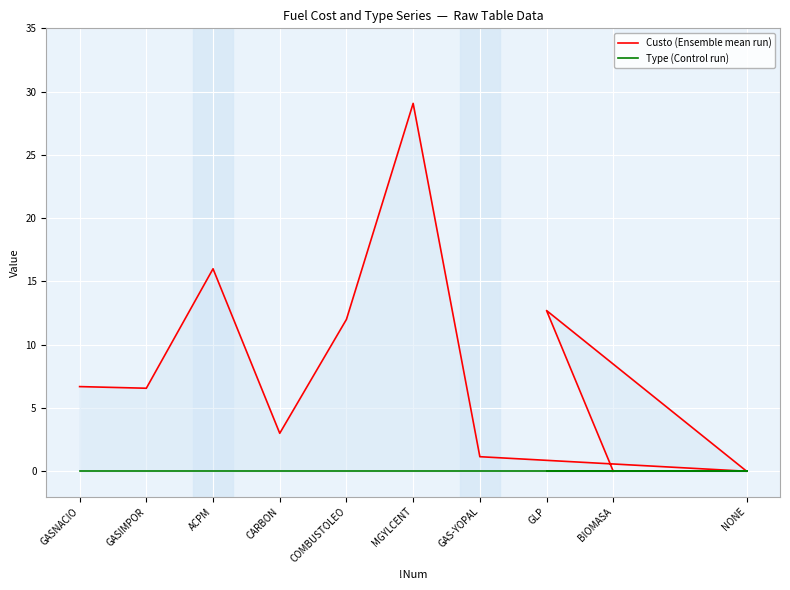

What is the label of the 6th point from the right?

COMBUSTOLEO